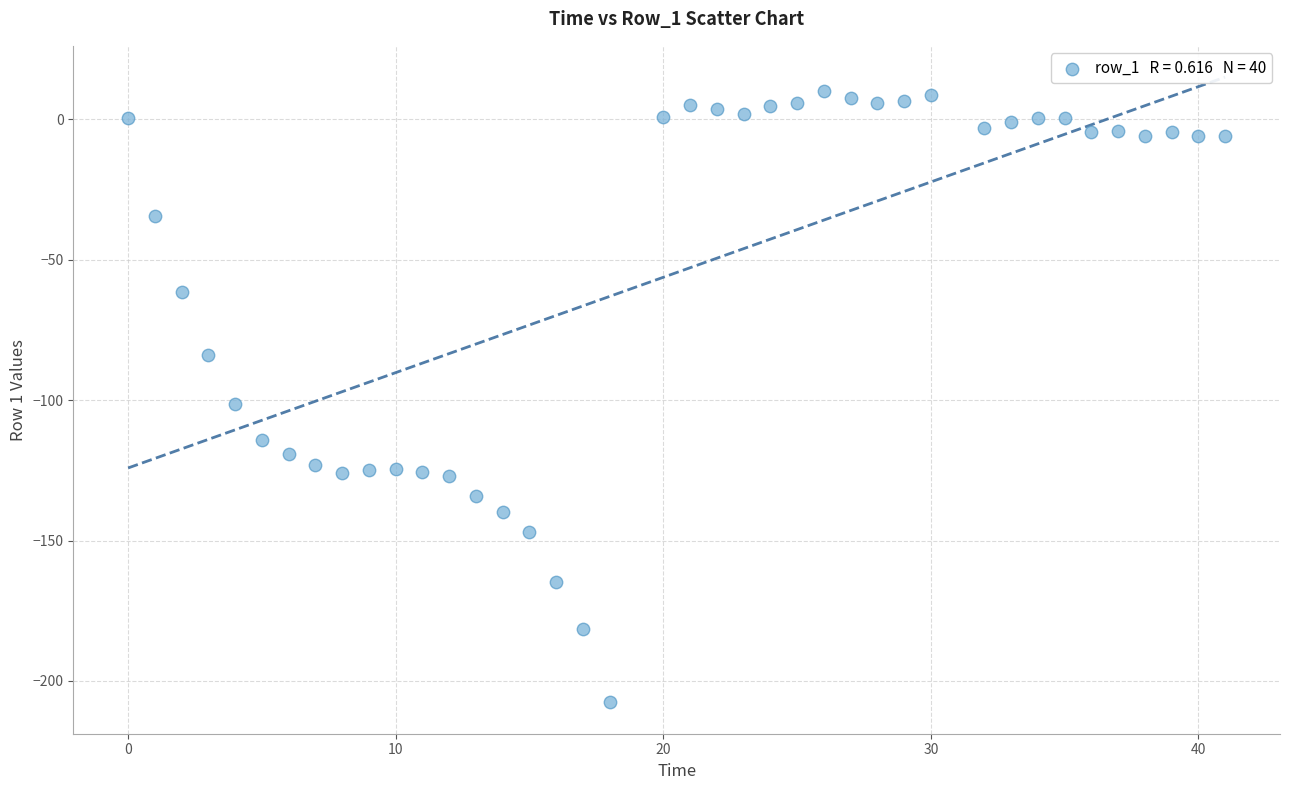

What is the range of X values (max minus min)?

41.0